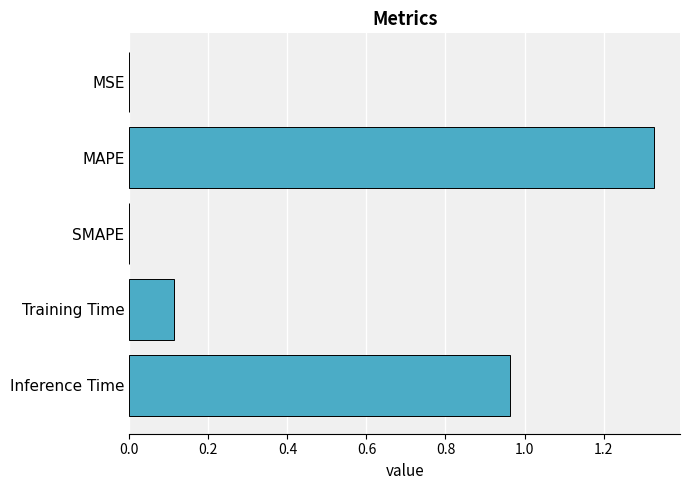

The chart shows a value of 0.0 at SMAPE. True or false?

True